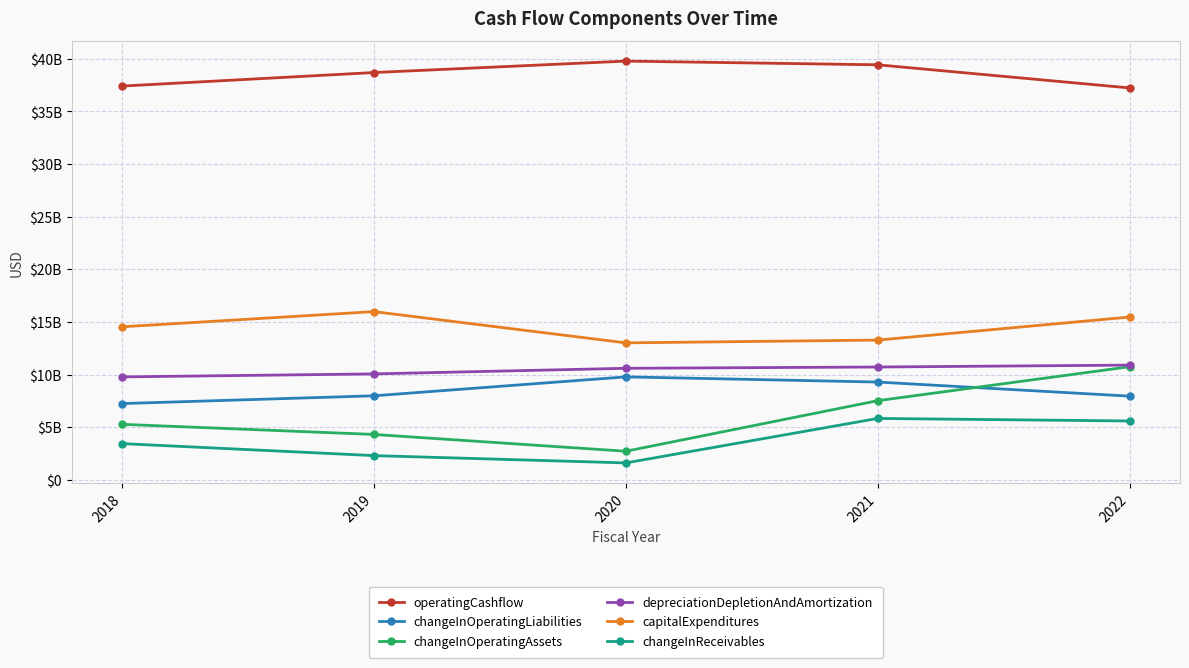

Read the depreciationDepletionAndAmortization value at 2019, to the nearest 50.

10064000000